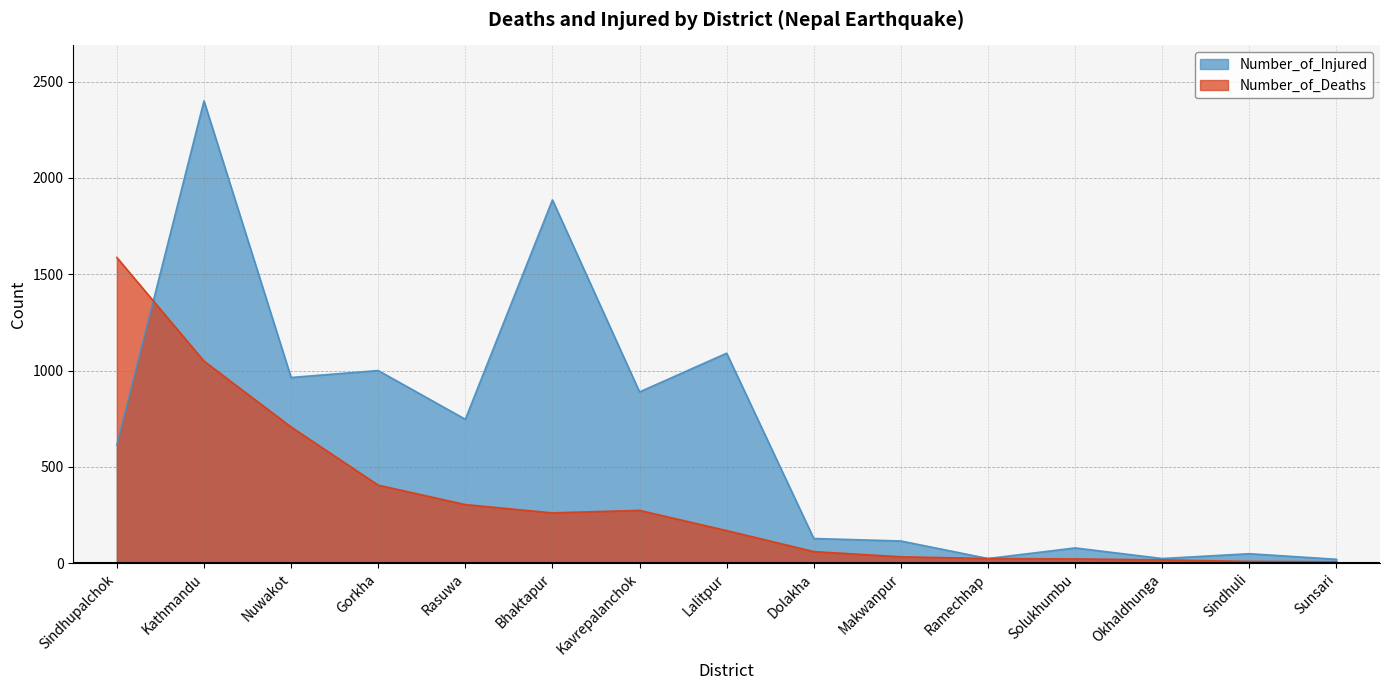

Where is Number_of_Injured nearest to the value 1210?

Lalitpur